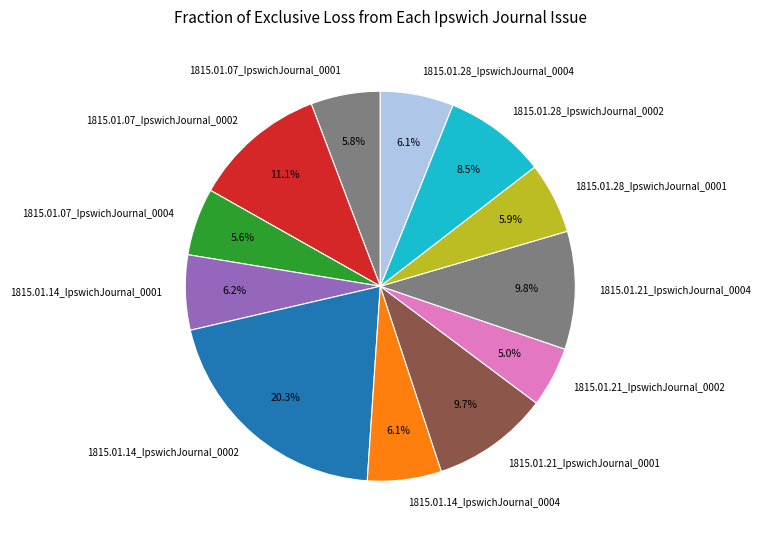

The 1815.01.21_IpswichJournal_0004 slice represents 19% of the pie. True or false?

False